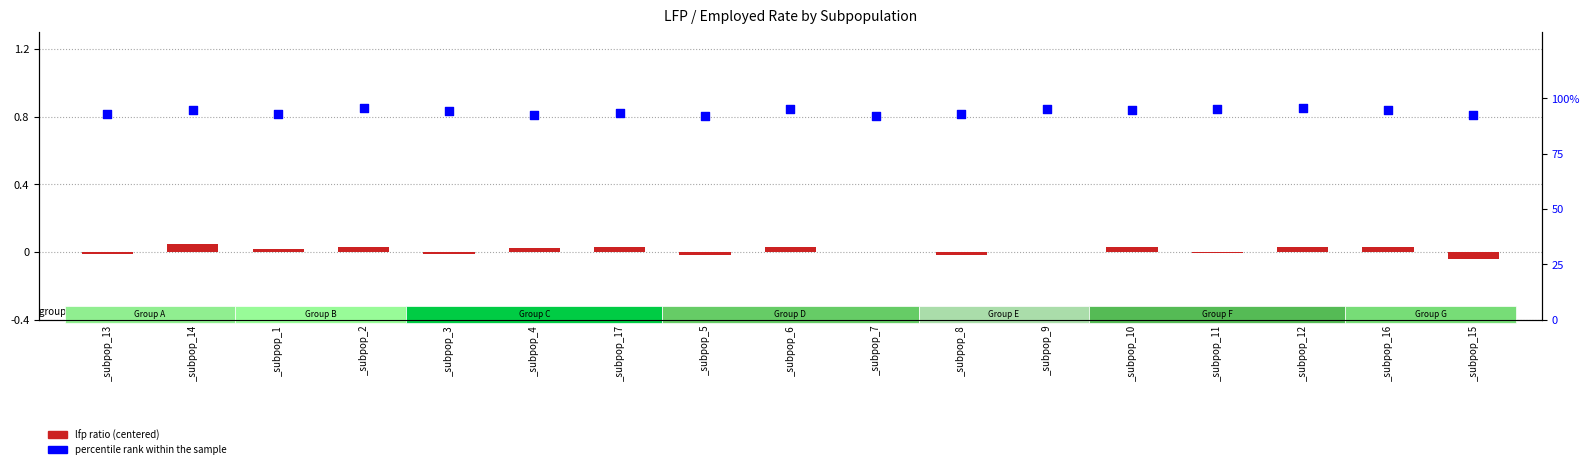

At which category is the sum across all series the highest?

_subpop_2